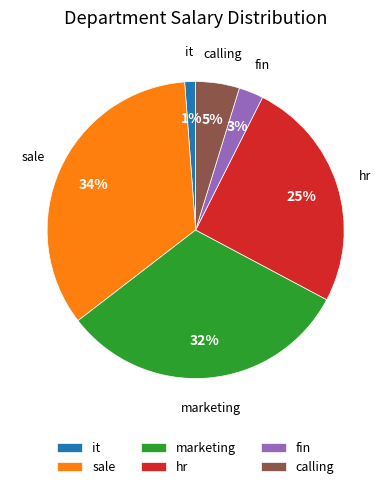

Does hr represent more than half of the total?

No